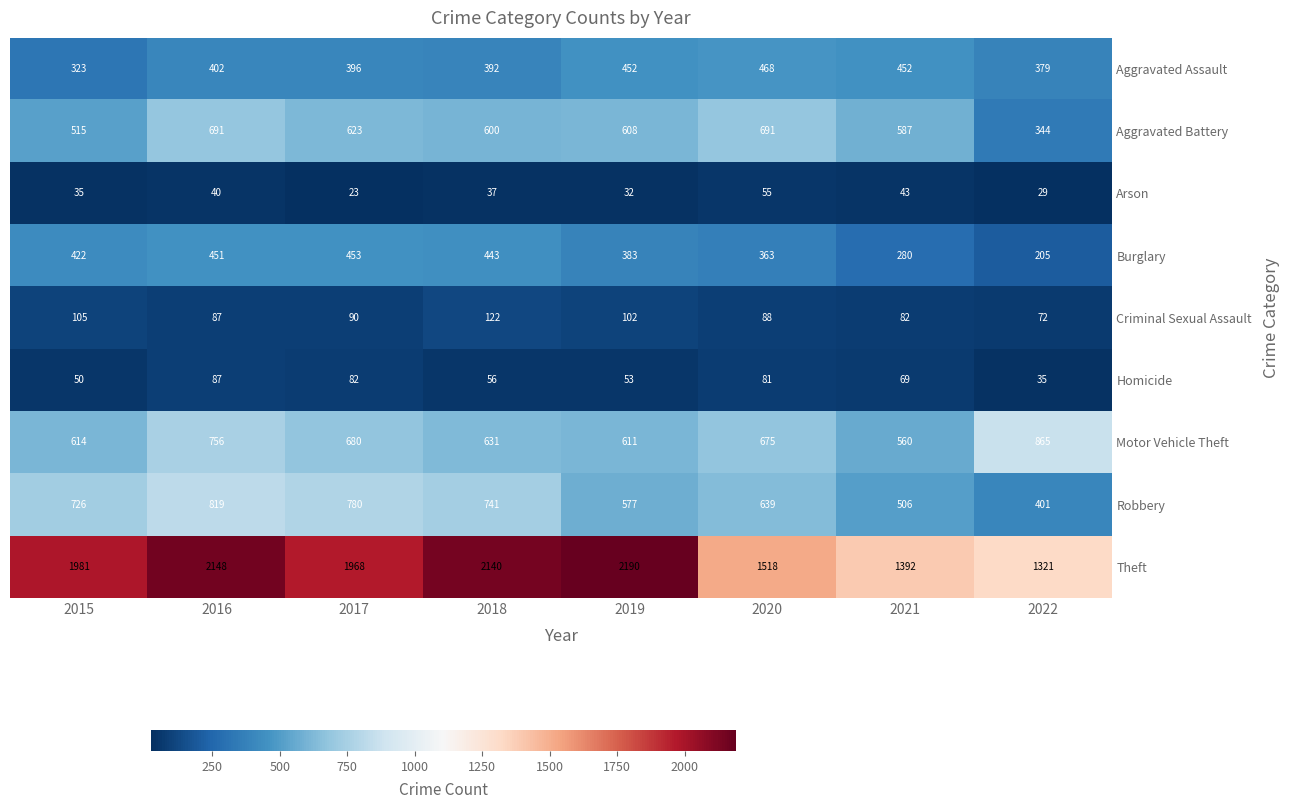

How many data points does each series have?

8